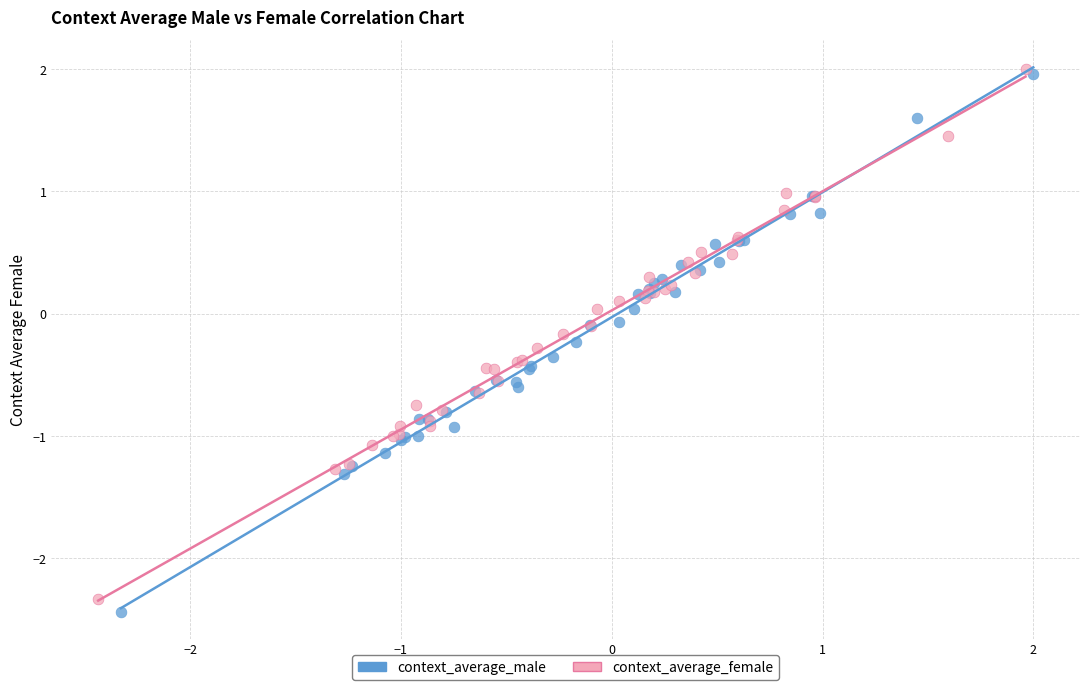

Which series has the widest spread of Y values?

context_average_male